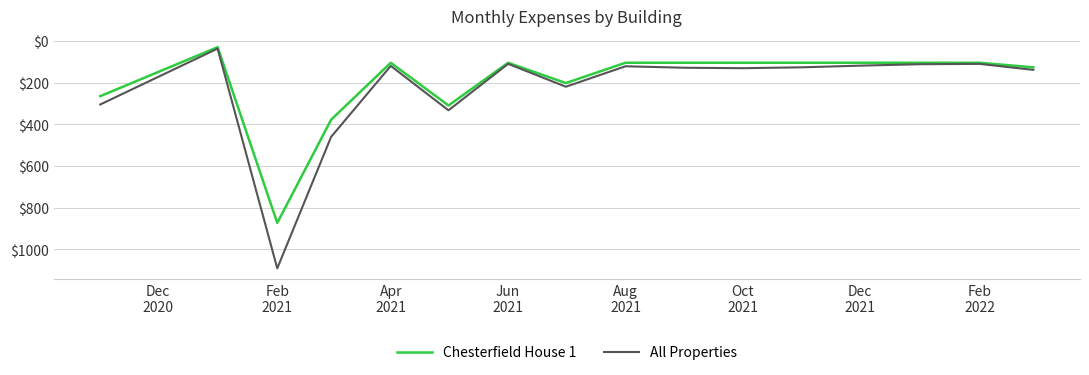

What are all the series names shown in the legend?

Chesterfield House 1, All Properties